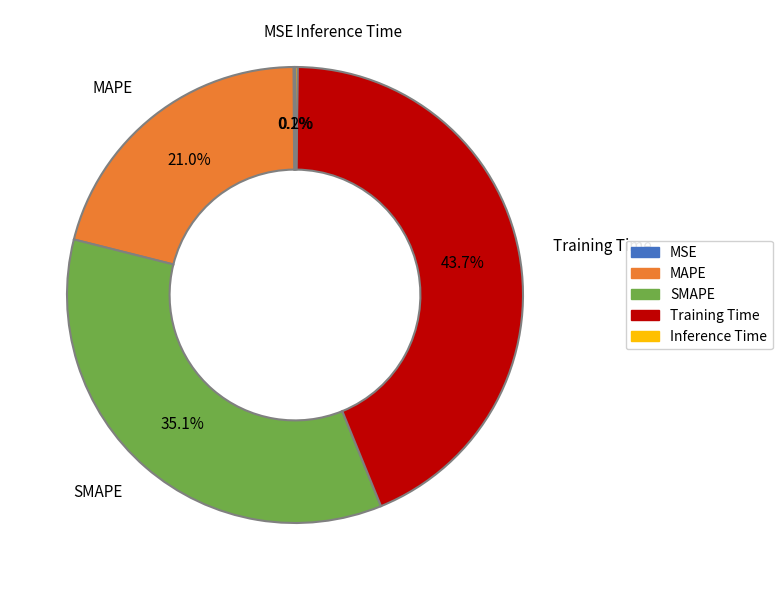

Does any single category account for the majority?

No